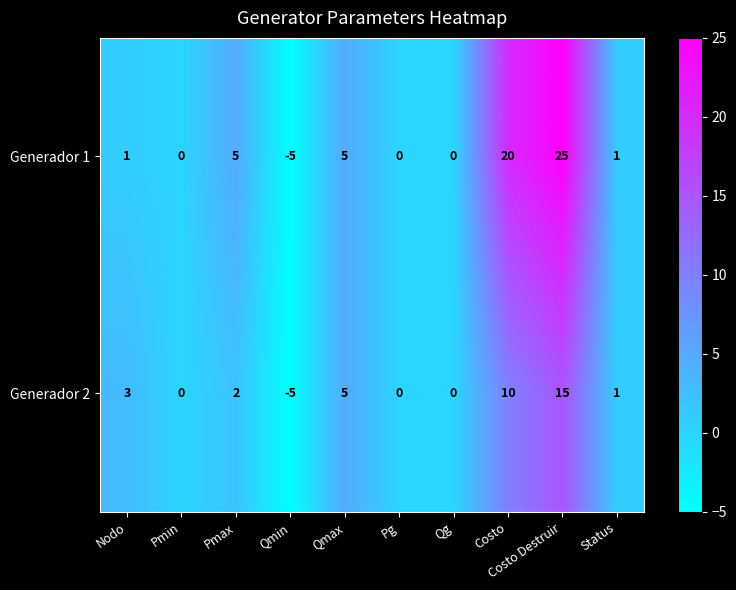

Is the value of Generador 1 at Qmax greater than the value of Generador 2 at Pg?

Yes